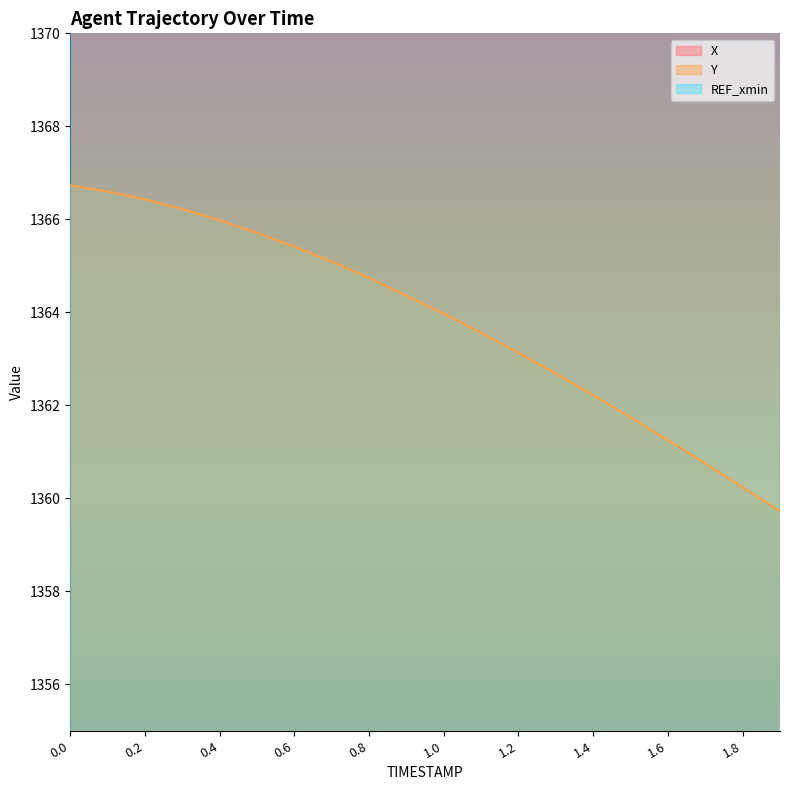

Count the number of categories in the chart.

20